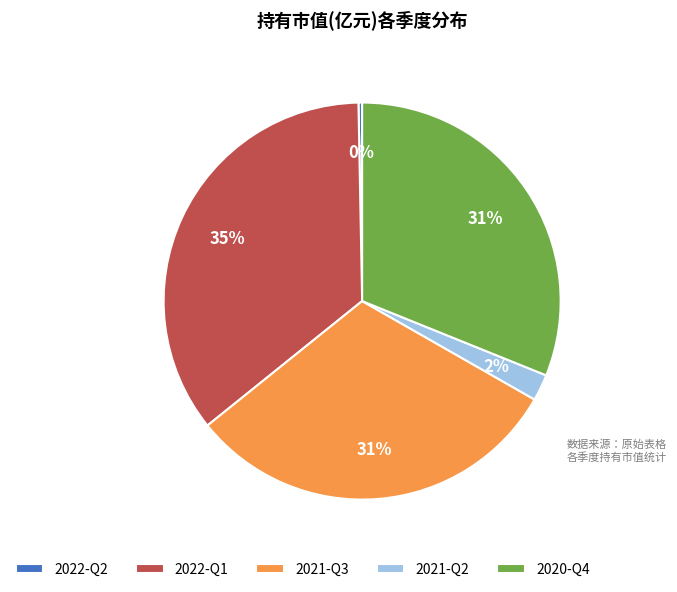

To the nearest percent, what is the difference between the 2020-Q4 and 2022-Q2 slice percentages?

31%